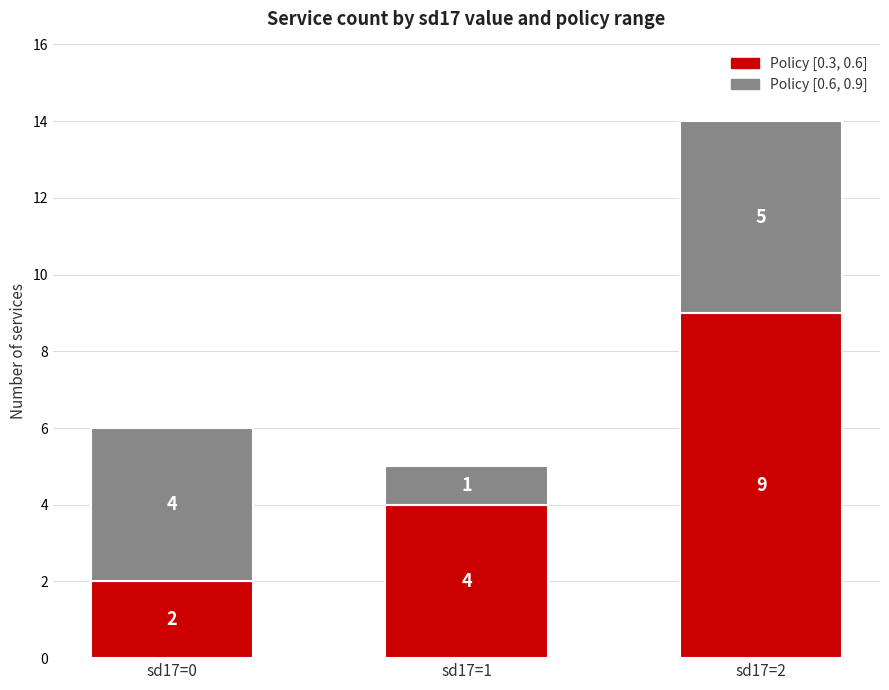

At which category is the sum across all series the highest?

sd17=2